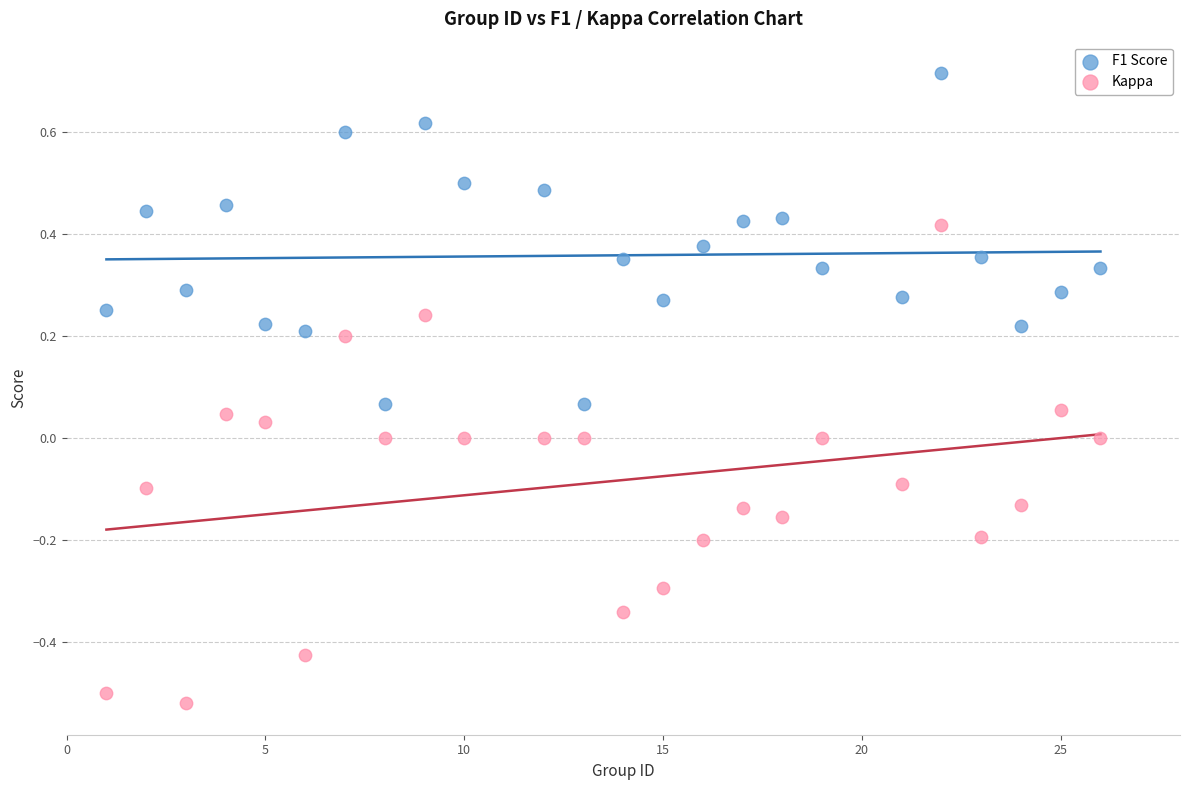

What are all the series names shown in the legend?

F1 Score, Kappa